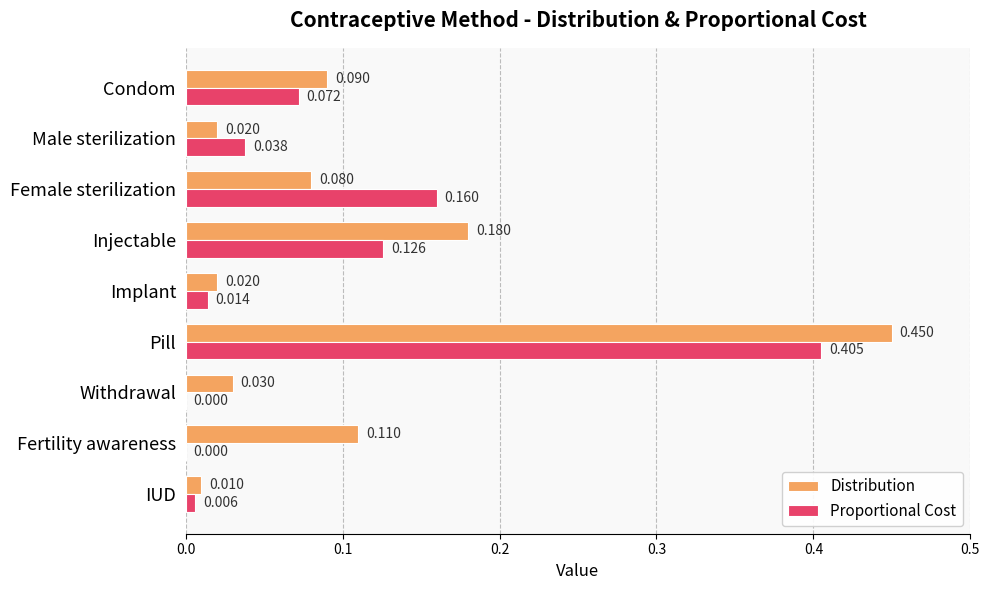

Where is Distribution nearest to the value 0?

IUD